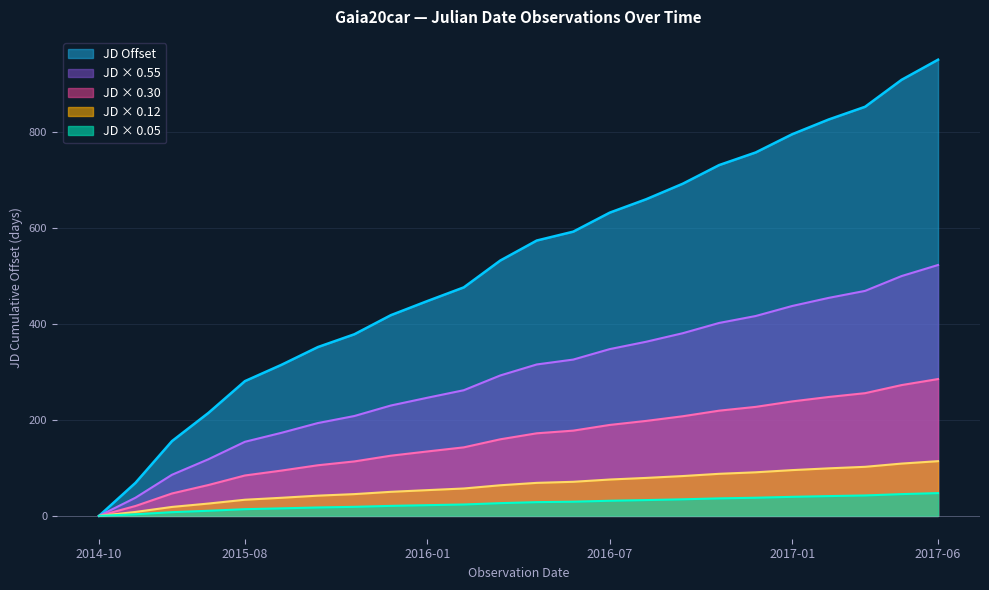

Where does the data first go above 574?

2016-05-27